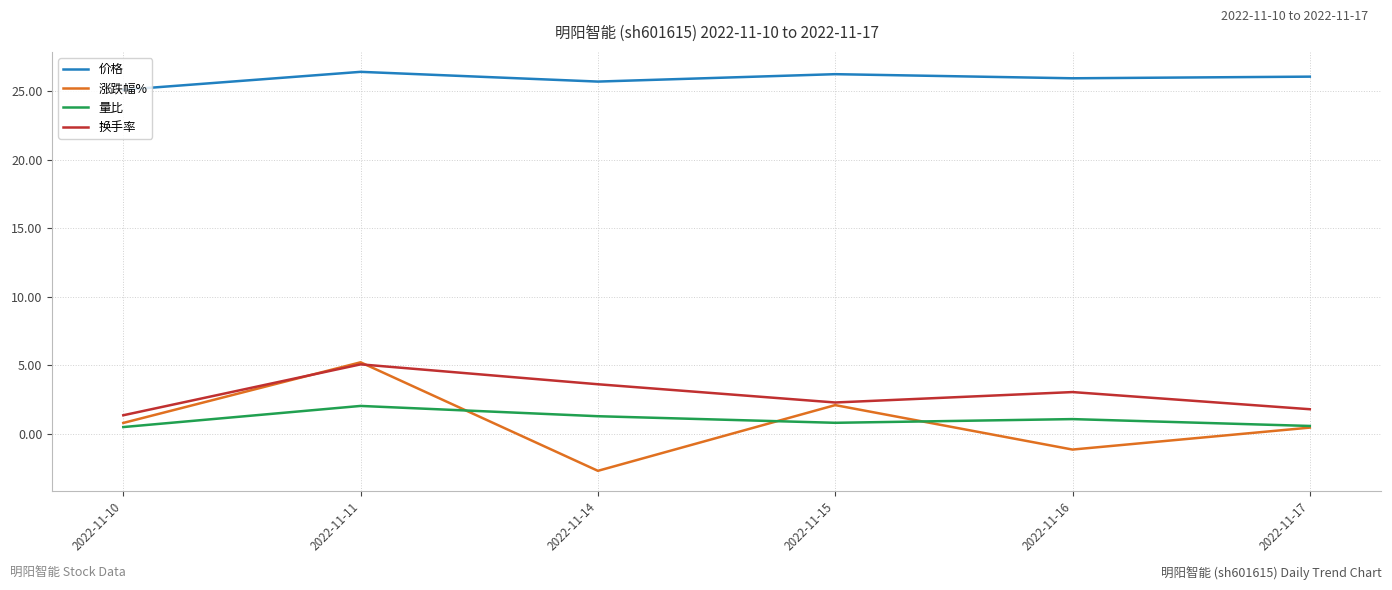

In 量比, how many points are lower than both neighbors (excluding endpoints)?

1